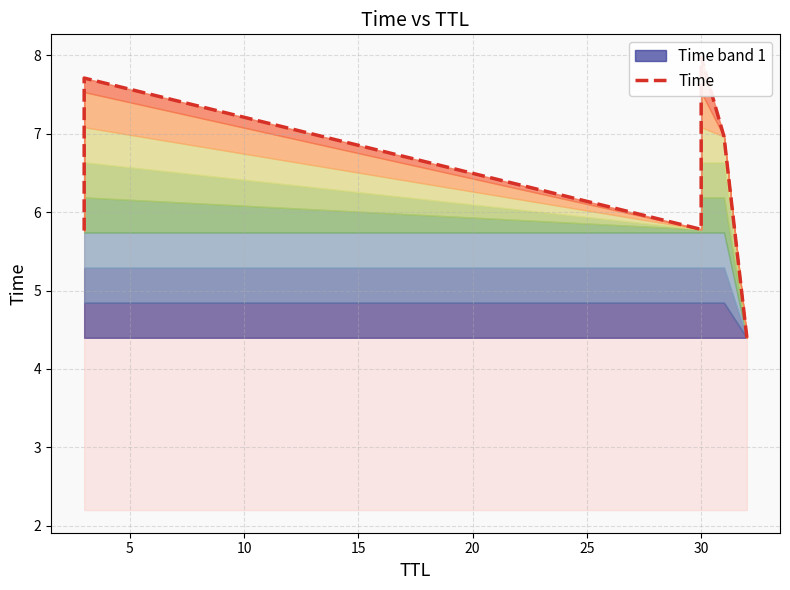

How many lines are shown in the chart?

1